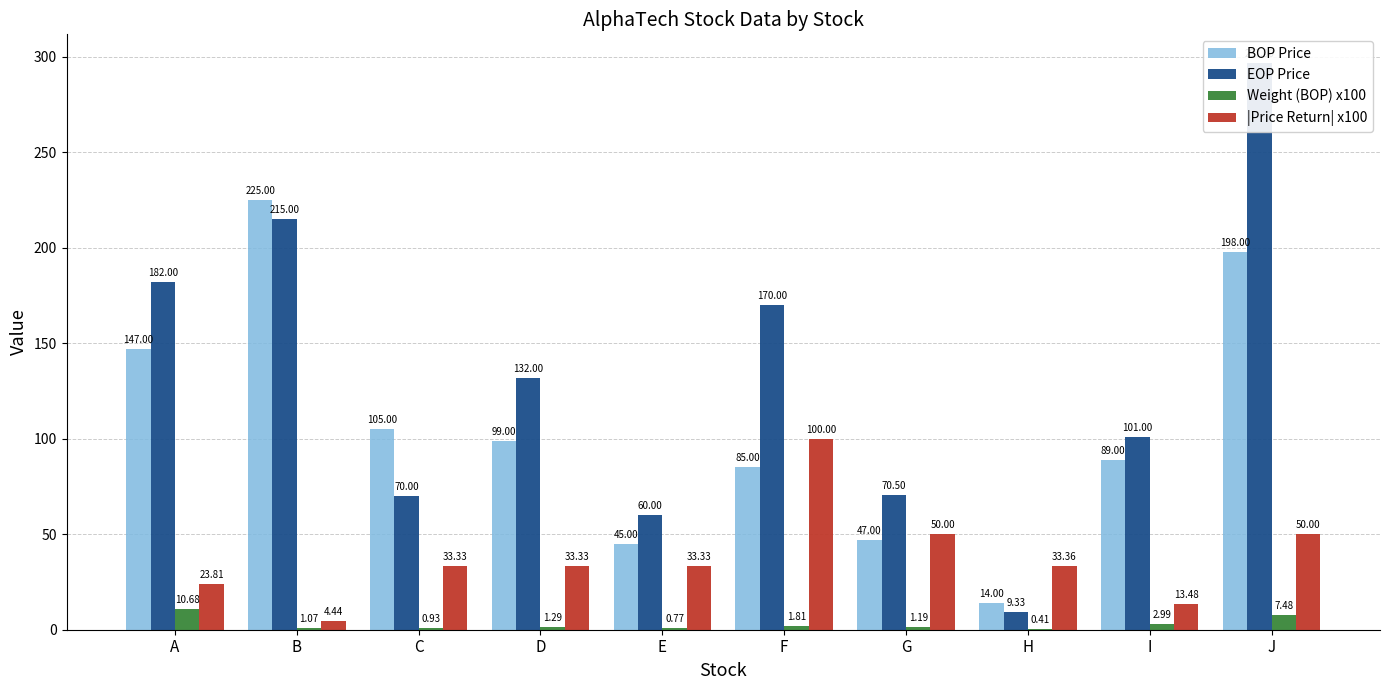

What is the difference between the maximum and minimum values in the |Price Return| x100 series?

95.6